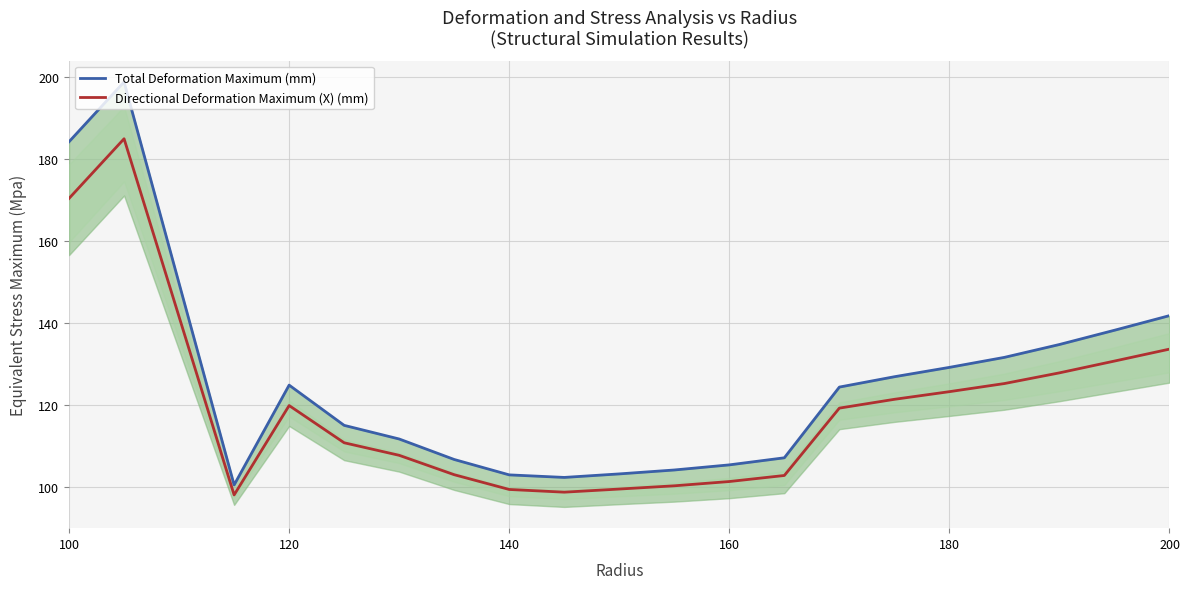

What is the lowest value of the Directional Deformation Maximum (X) (mm) series?

98.1